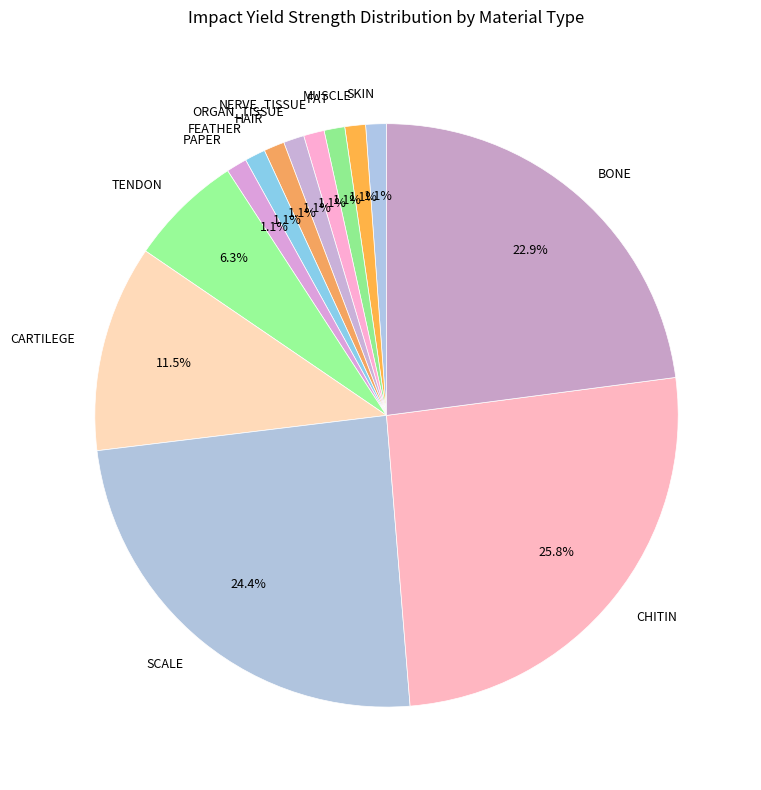

Which slice is the largest?

CHITIN